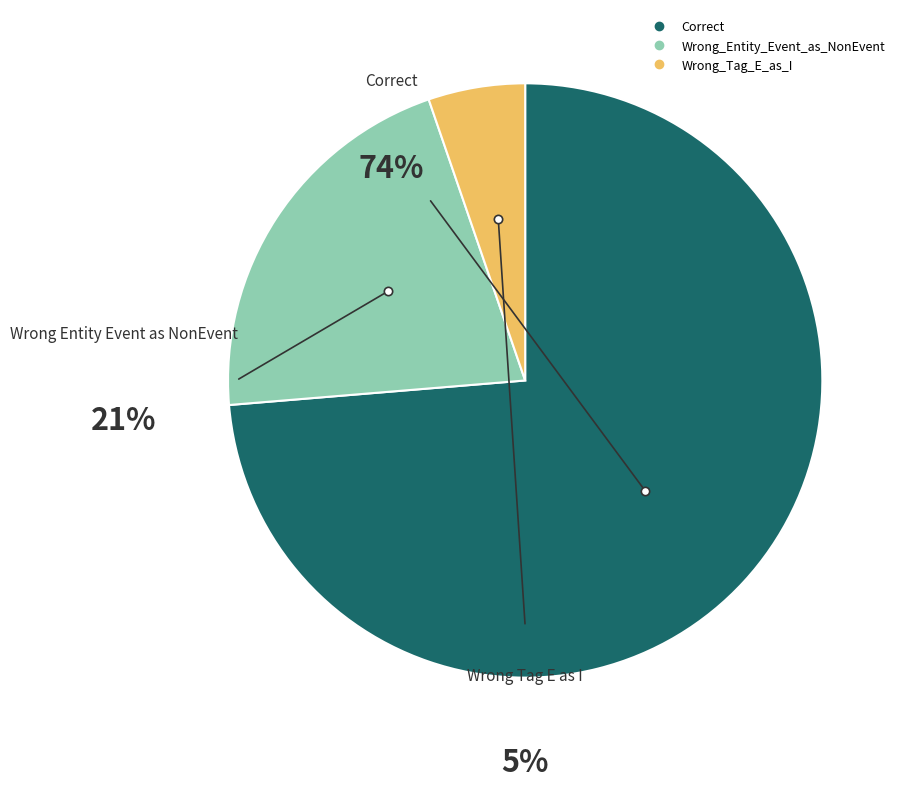

To the nearest percent, what is the combined percentage of Wrong_Tag_E_as_I and Wrong_Entity_Event_as_NonEvent?

26%